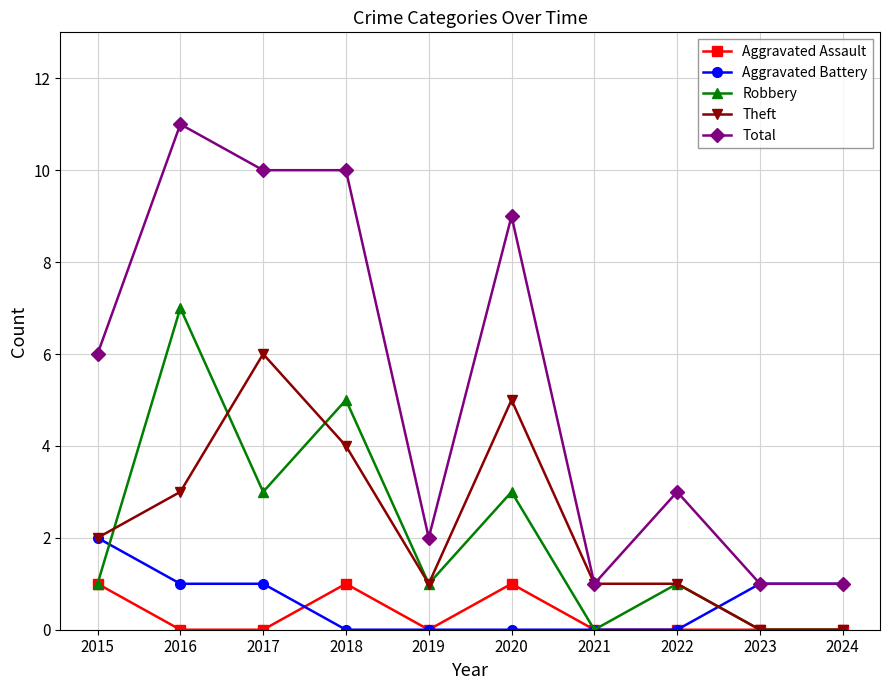

Which series has the widest spread of values?

Total